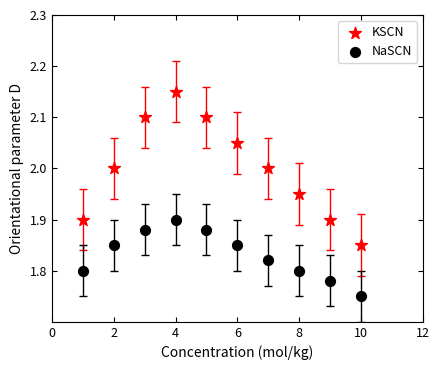

Which series contains the highest Y value?

KSCN